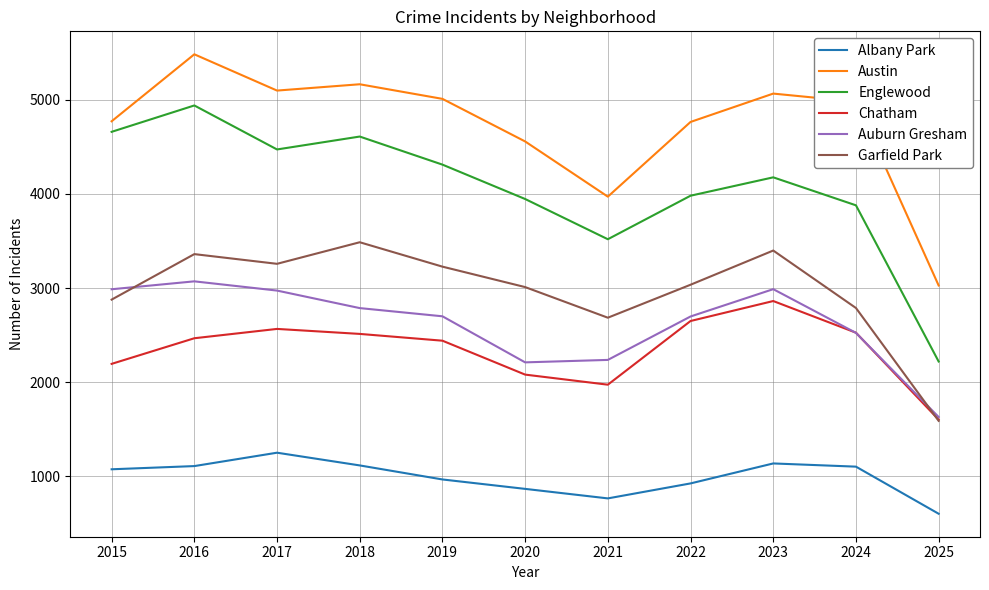

Count the number of categories in the chart.

11